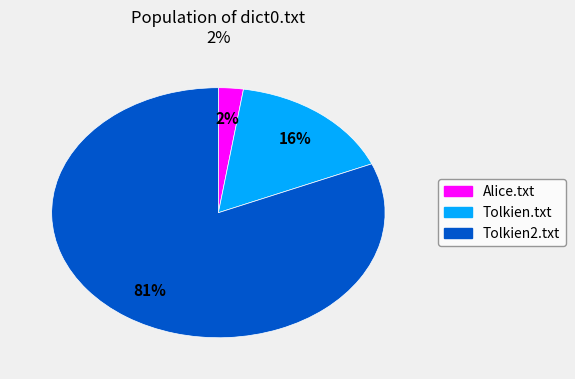

Rank the categories by value from highest to lowest.

Tolkien2.txt, Tolkien.txt, Alice.txt